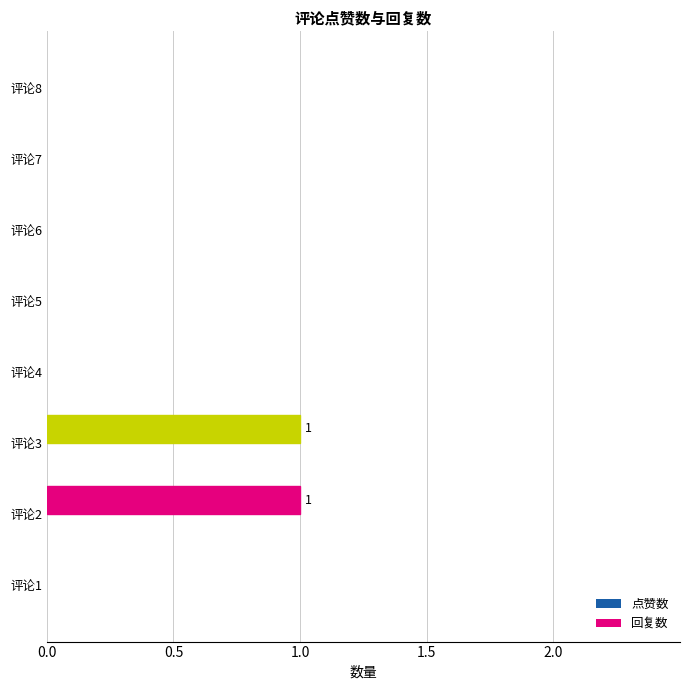

What is the change in value from 评论1 to 评论3?

+1